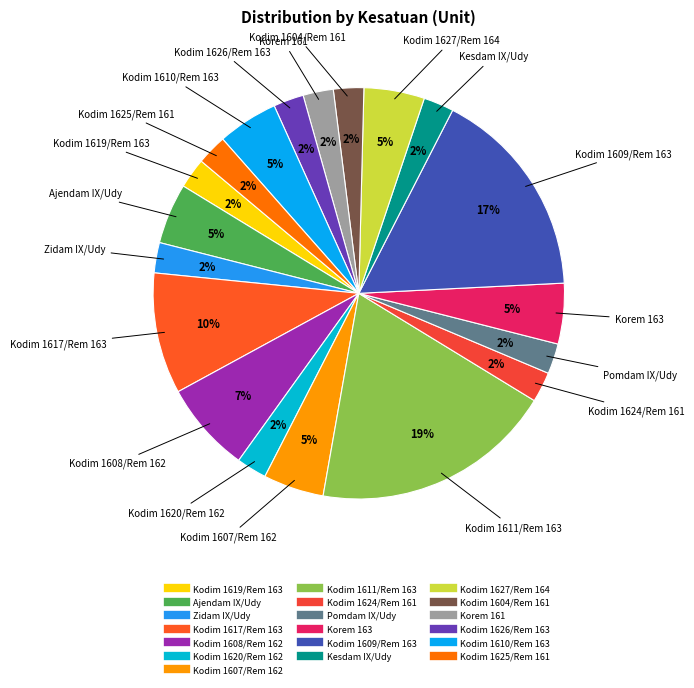

Between Korem 163 and Kesdam IX/Udy, which is larger?

Korem 163